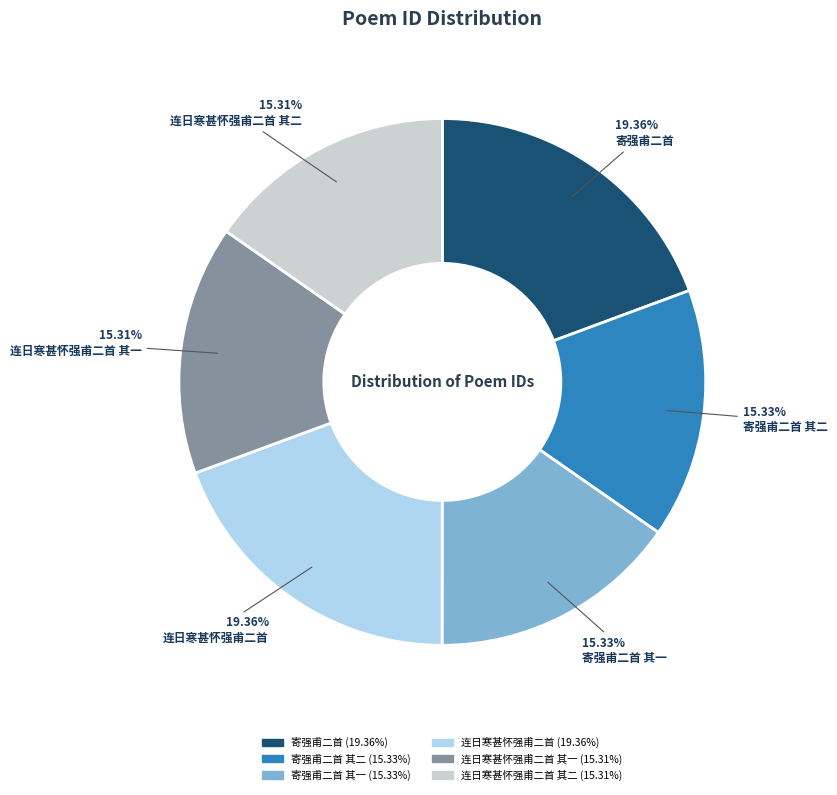

Is there a majority slice in this chart?

No